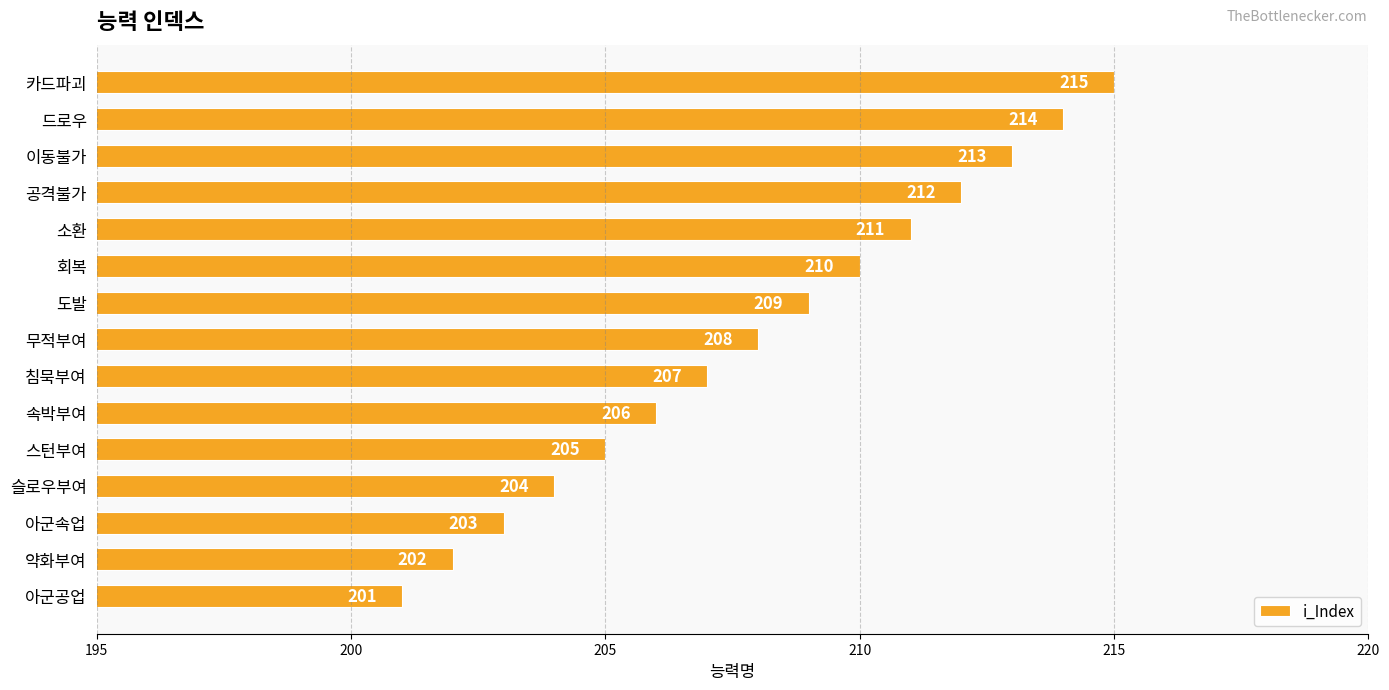

What is the change in value from 스턴부여 to 소환?

+6